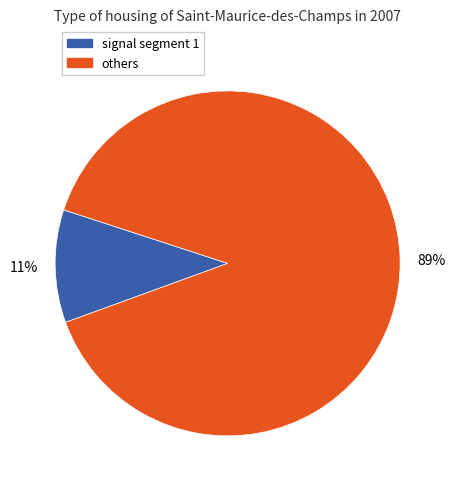

What percentage is the signal segment 1 slice, to the nearest percent?

11%